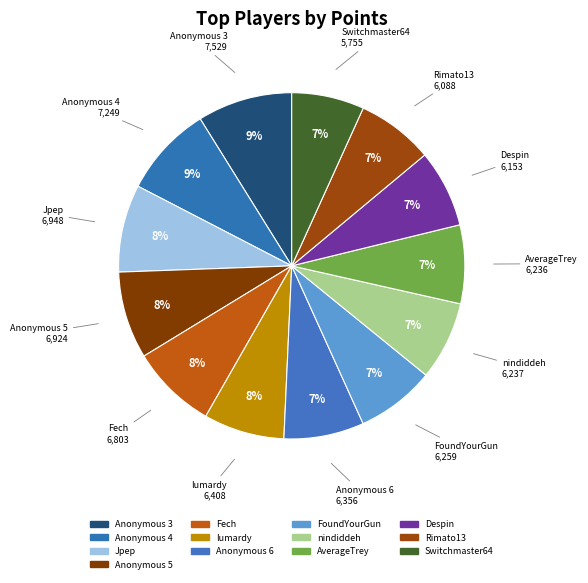

True or false: Anonymous 3 accounts for 23% of the total.

False